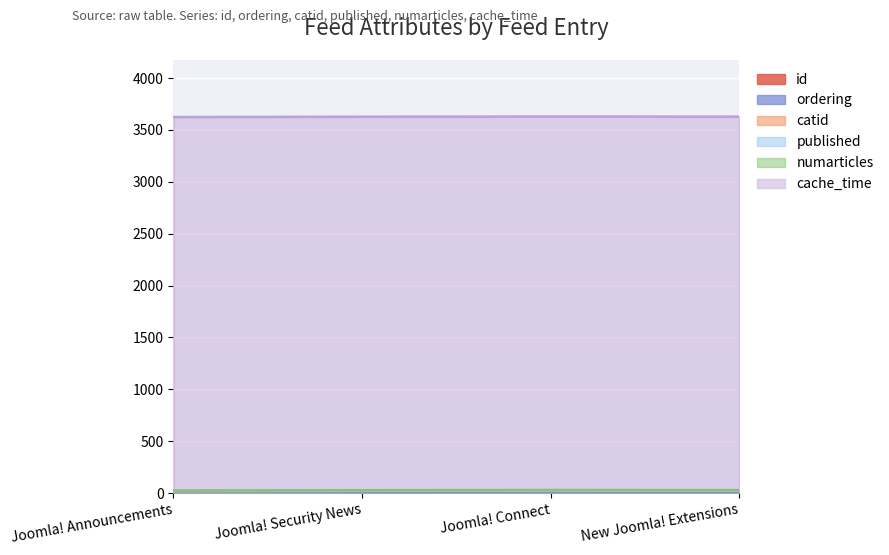

How many values in the ordering series are below 3?

2